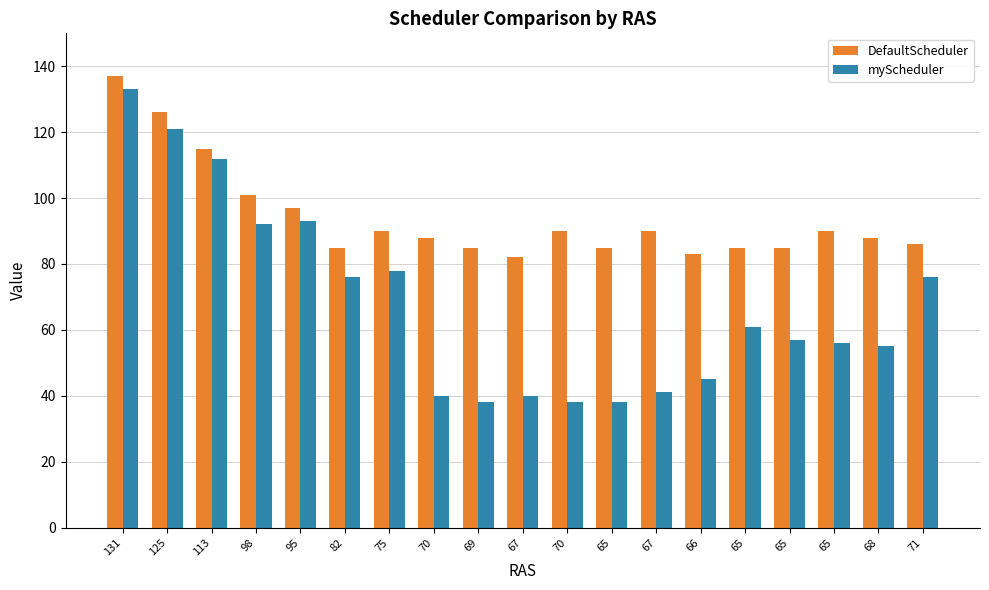

What is the smallest value displayed?

38